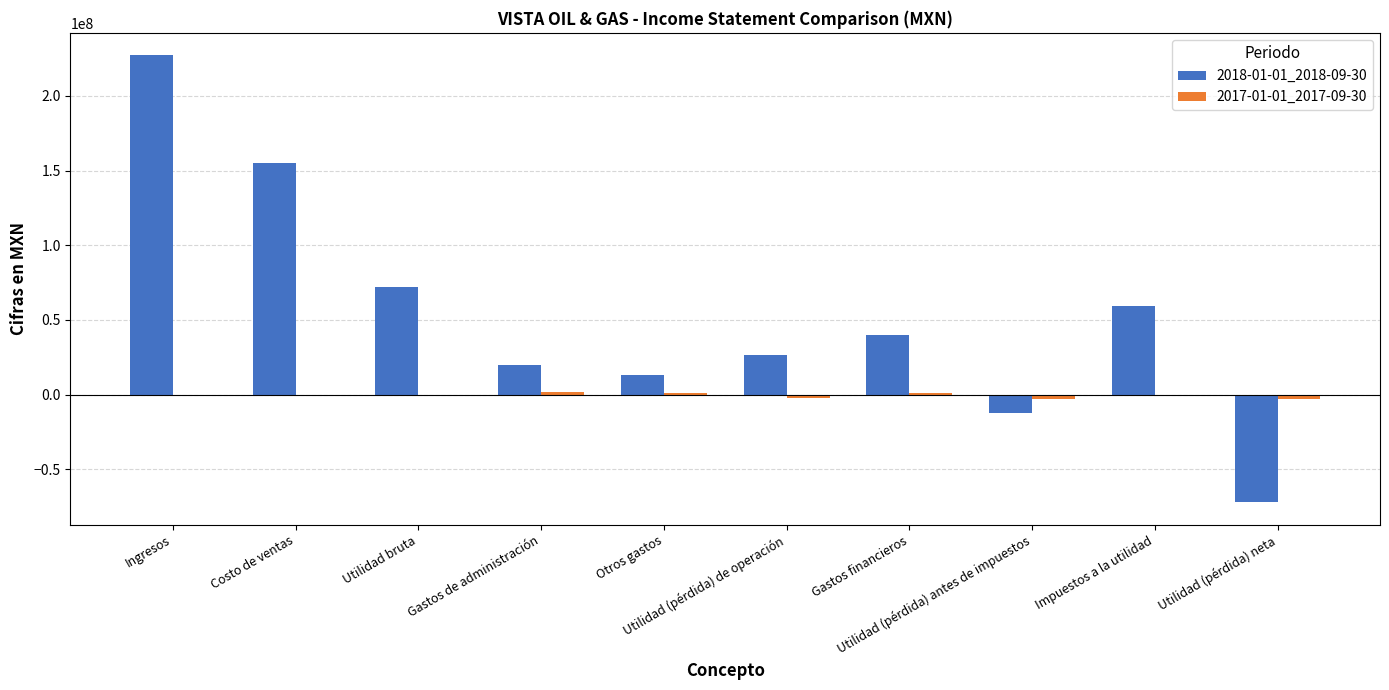

Which series has the largest total across all categories?

2018-01-01_2018-09-30